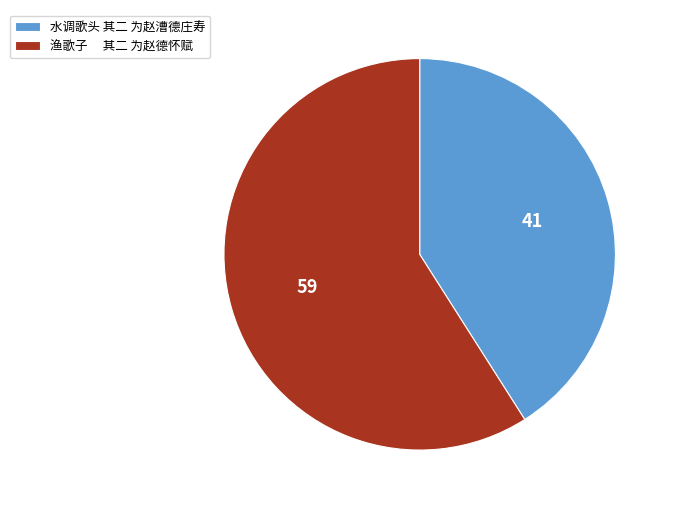

Which slice represents more than half of the pie?

渔歌子 其二 为赵德怀赋